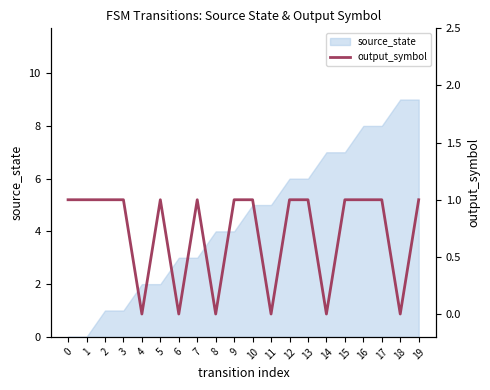

The chart shows a value of 0 at 16. True or false?

False